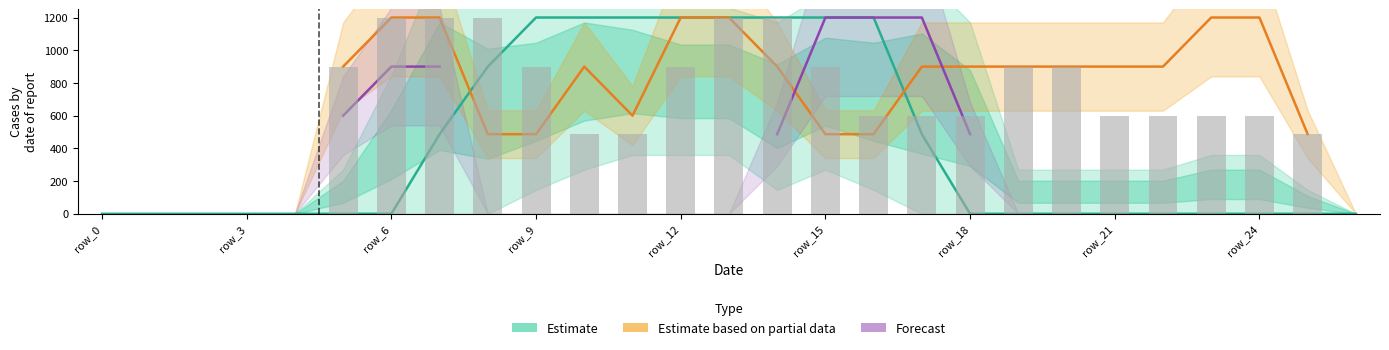

At 12, list the series in order from largest to smallest.

Estimate, Estimate based on partial data, Forecast